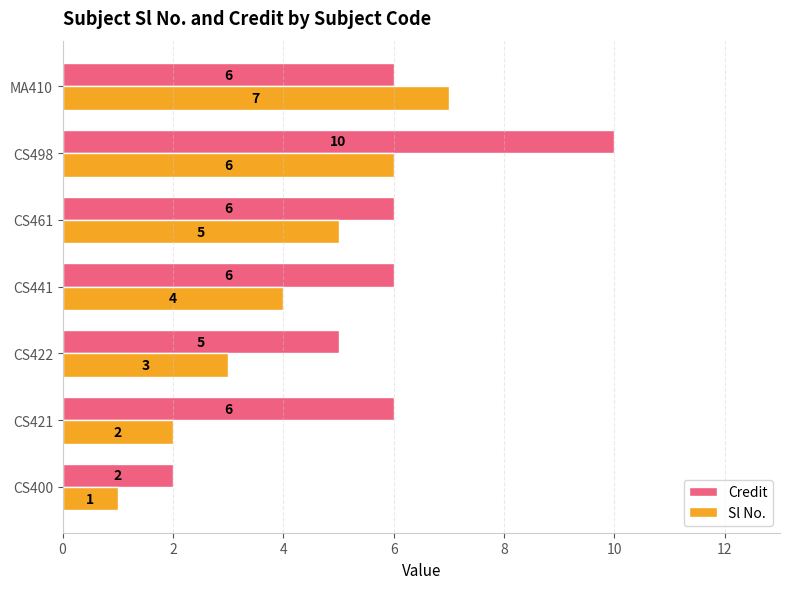

At which label does Credit reach its peak?

CS498